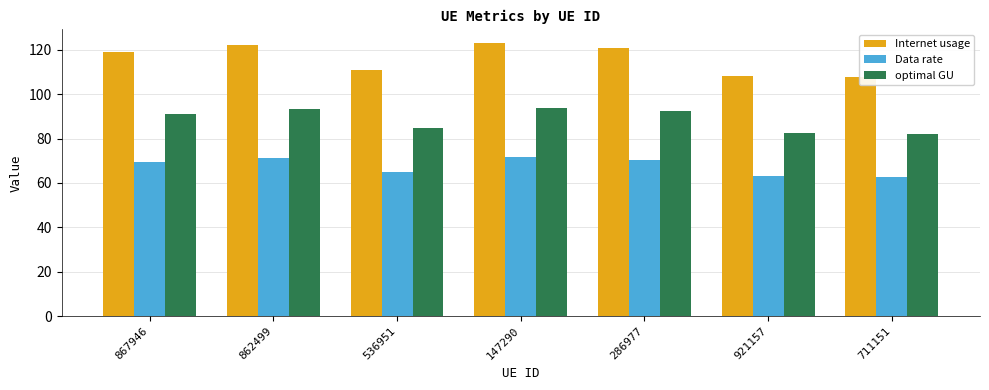

What is the value of the Internet usage bar at the 1st from the left?

119.0